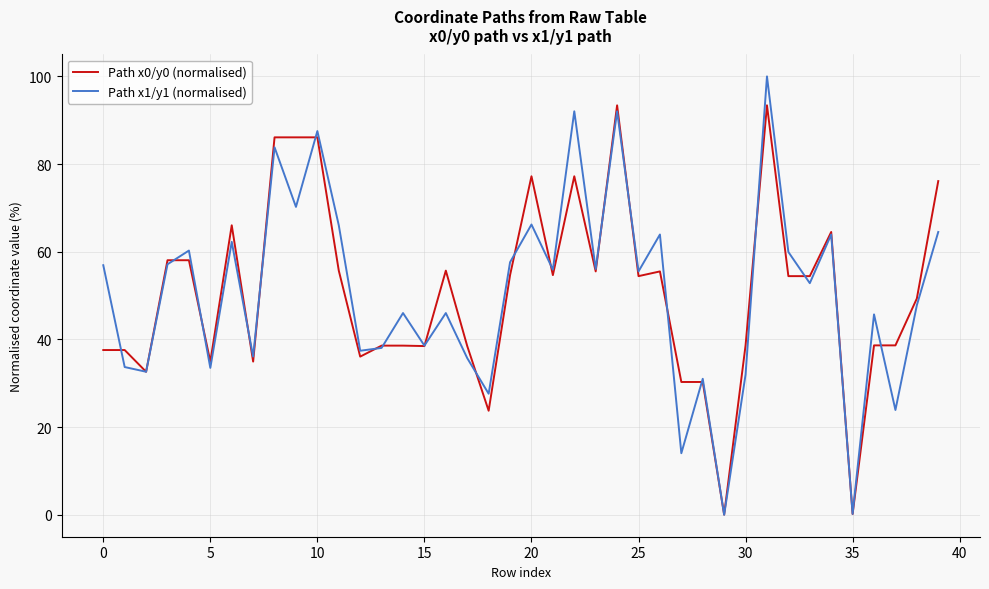

How many lines are shown in the chart?

2